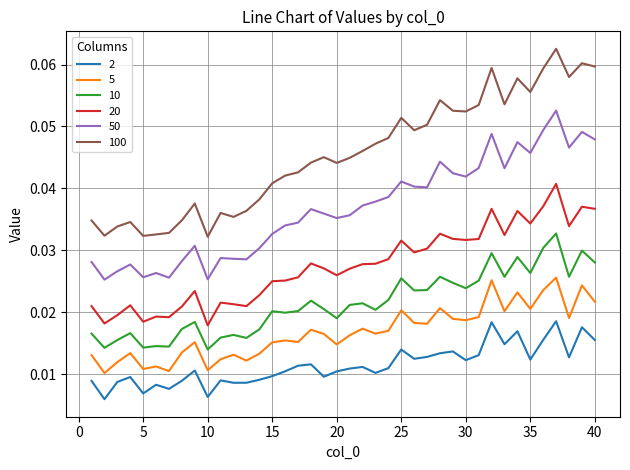

Which series has the largest total across all categories?

100